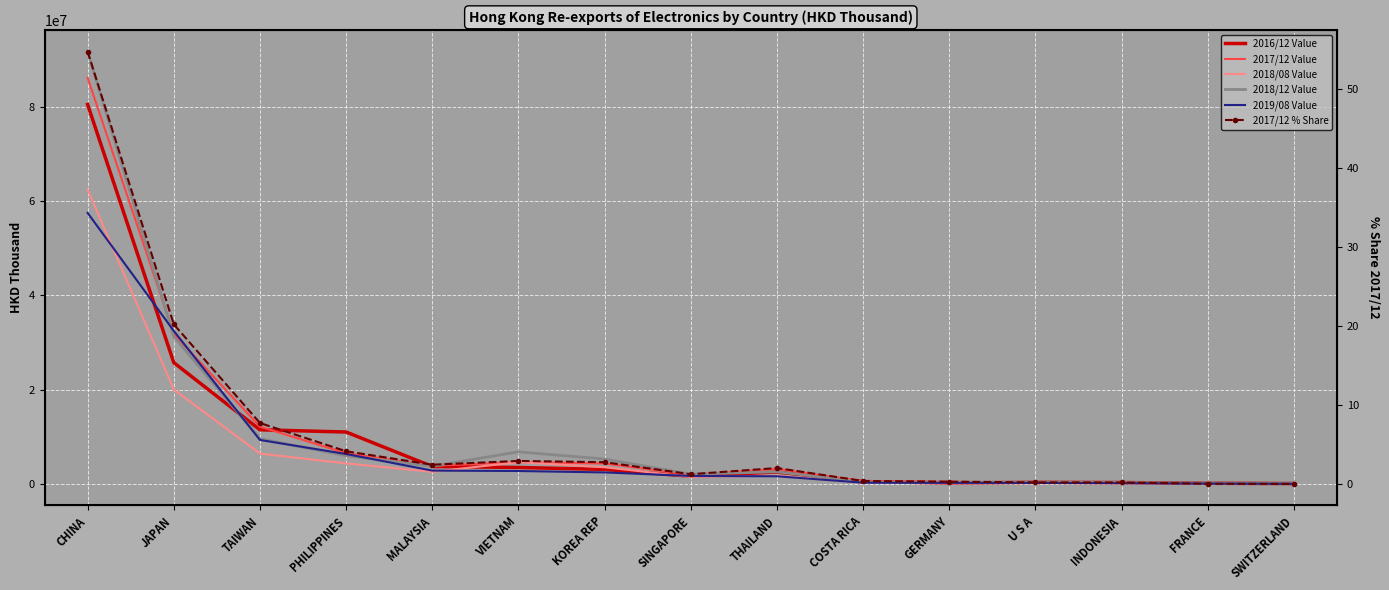

What is the difference between the maximum and minimum values in the 2019/08 Value series?

57407348.9